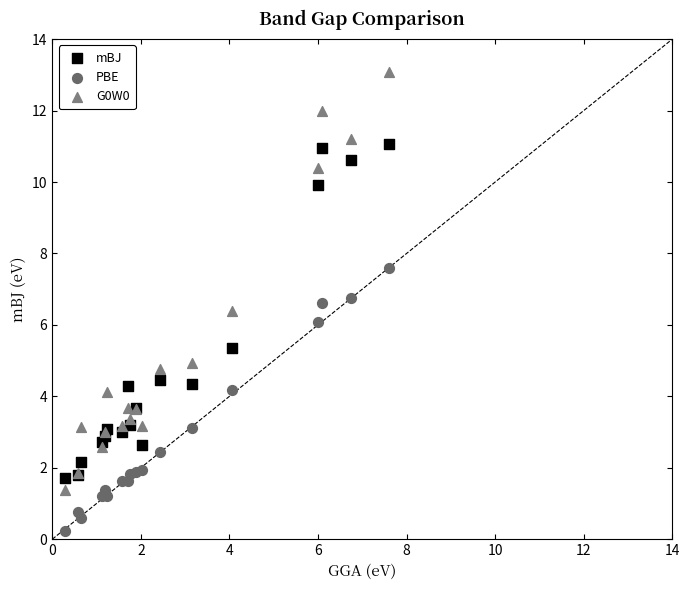

What are all the series names shown in the legend?

mBJ, PBE, G0W0